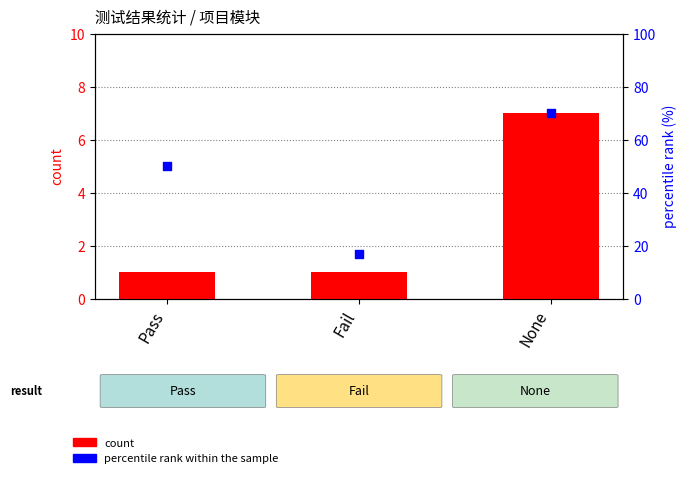

Is the value of percentile rank within the sample at None greater than the value of count at None?

Yes